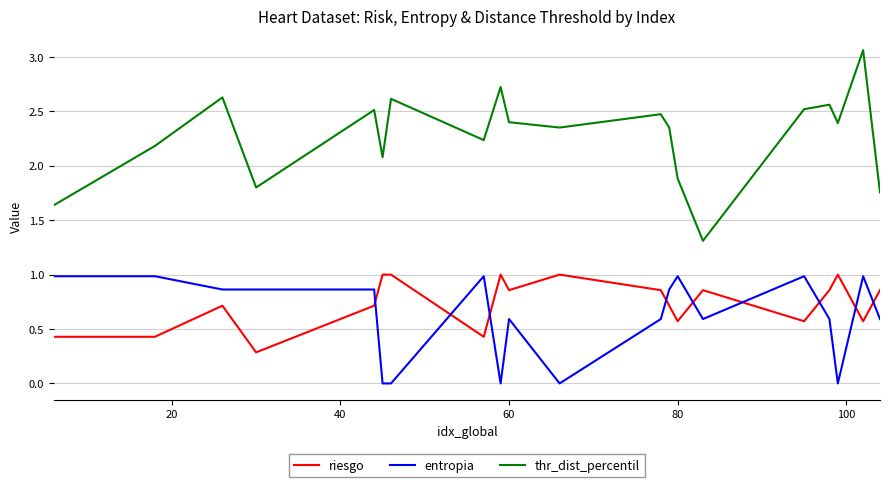

How many interior local peaks does the thr_dist_percentil series have?

7